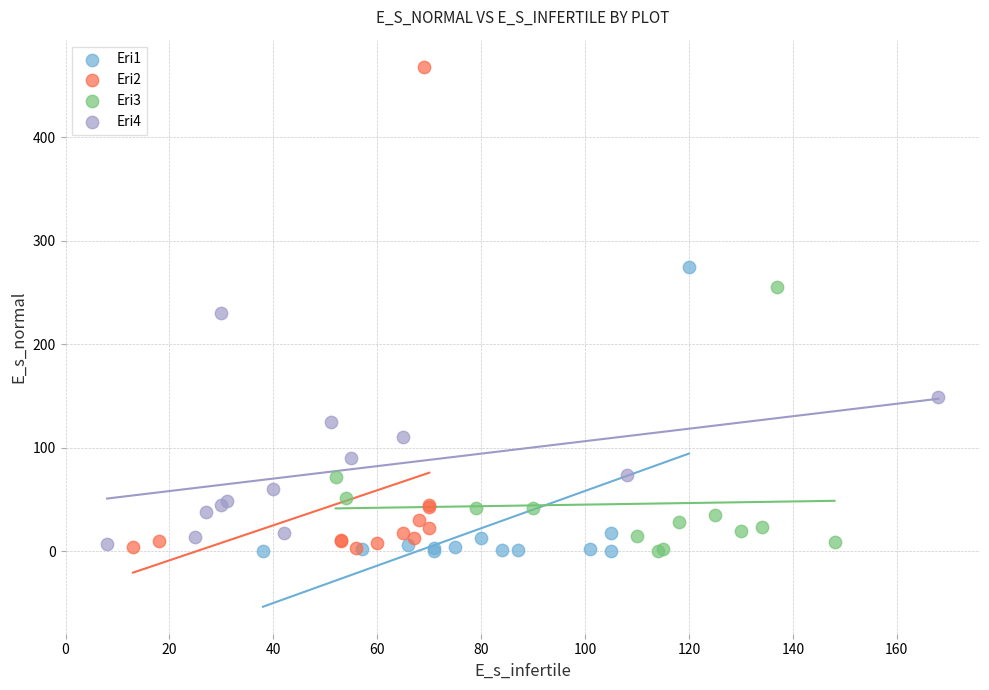

What are all the series names shown in the legend?

Eri1, Eri2, Eri3, Eri4